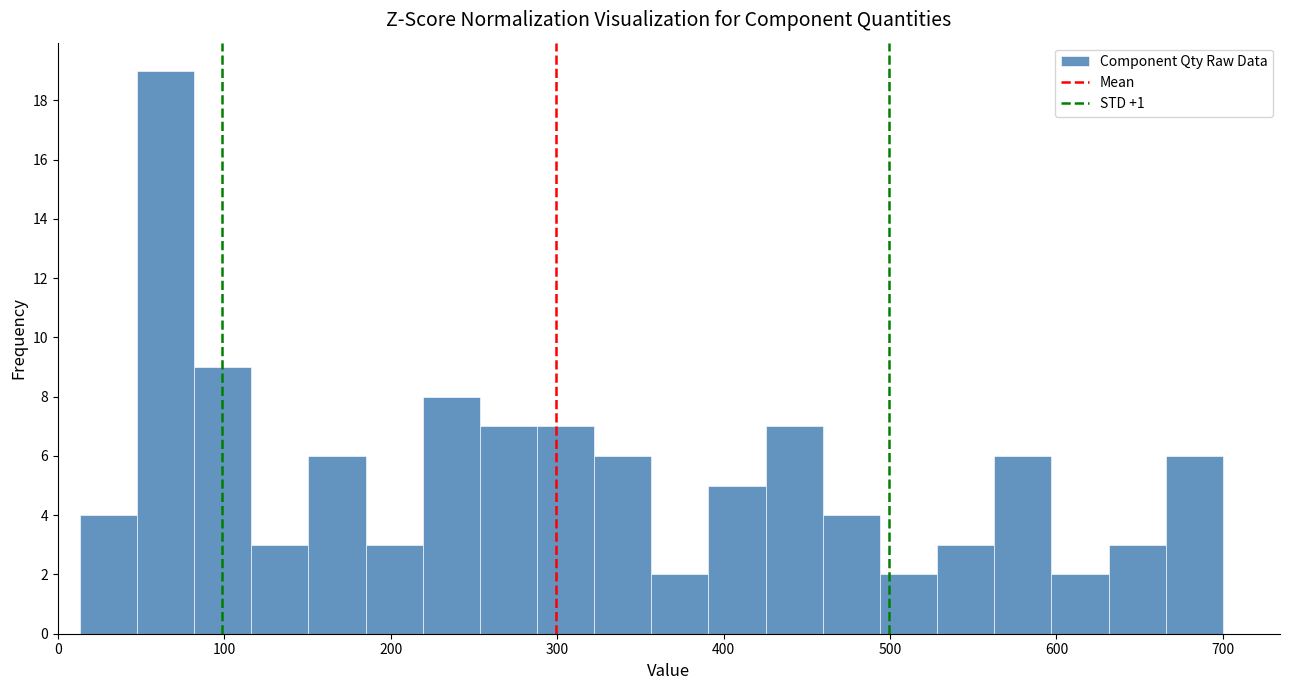

Around what value on the x-axis is the tallest bar? Give the approximate position of its centre, as read against the axis.

60